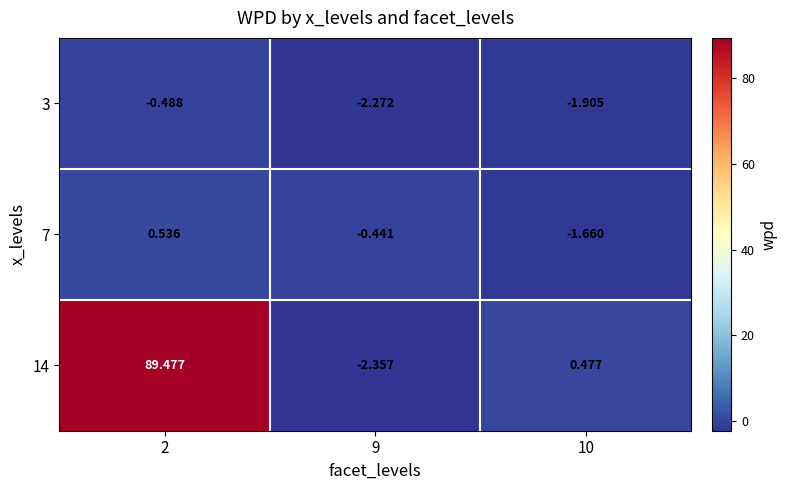

Is the value of 14 at 10 greater than the value of 3 at 9?

Yes